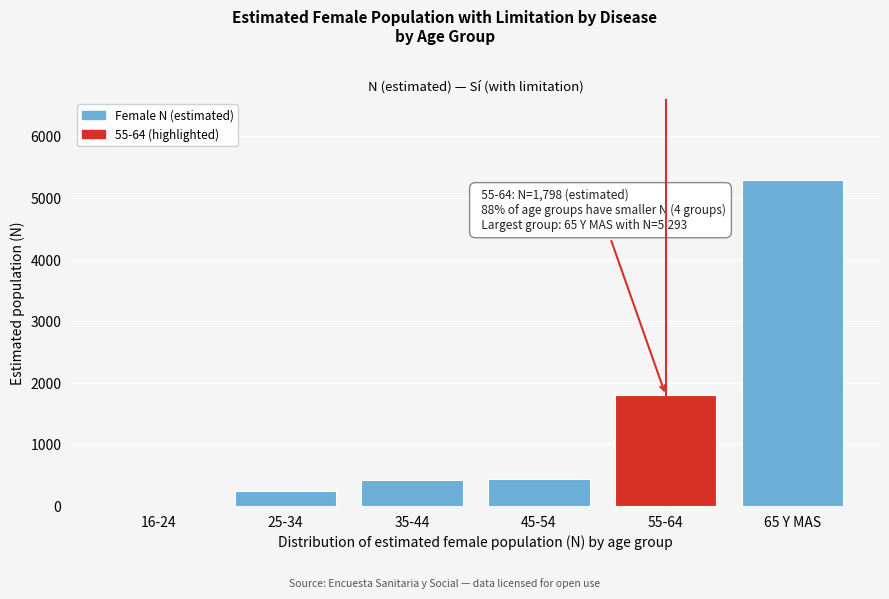

What is the sum of all values?

8198